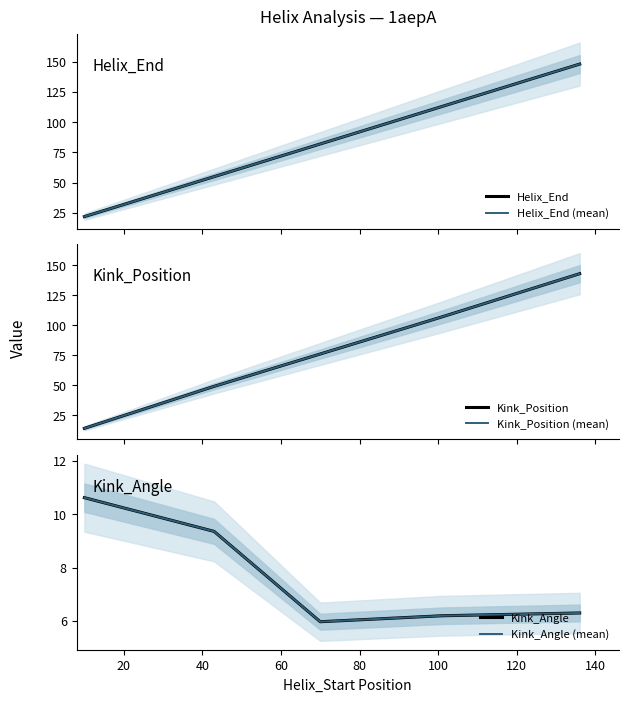

How many distinct data groups are displayed?

6